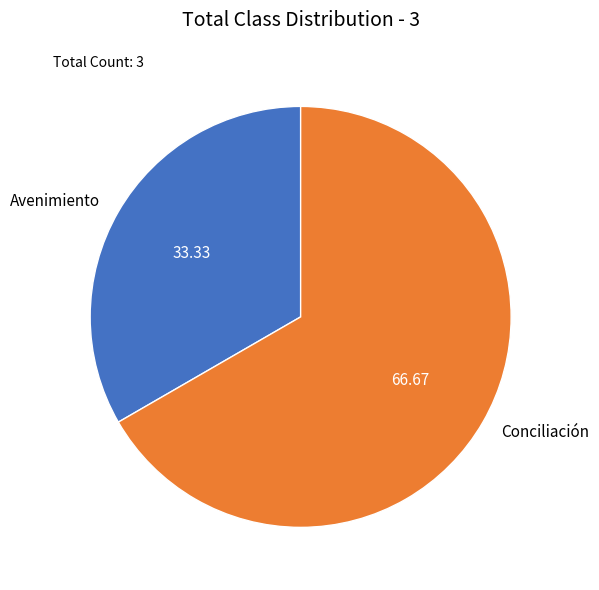

Approximately how many times larger is the value at Avenimiento compared to Conciliación?

0.5